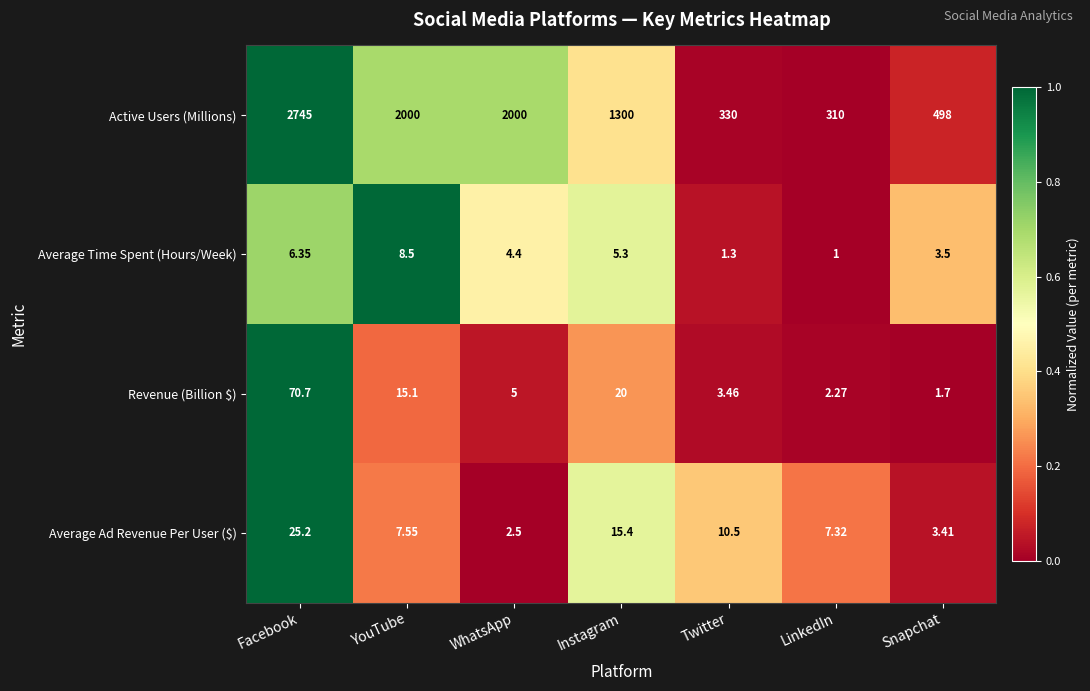

Which series has the largest total across all categories?

Active Users (Millions)